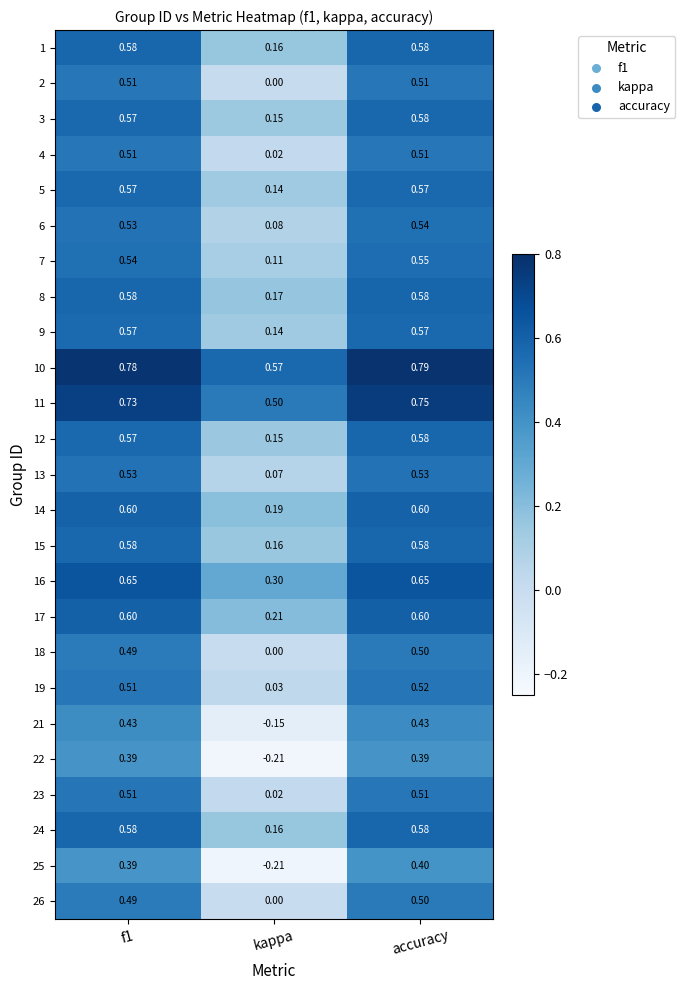

At which category does the chart reach its minimum across all series?

kappa